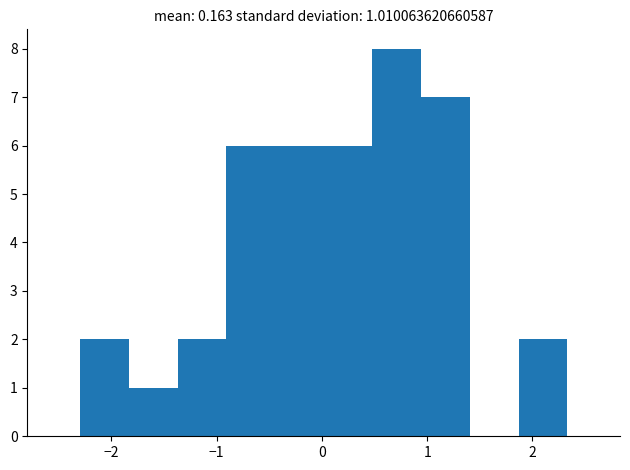

Which range on the x-axis has the tallest bar?

0.5 to 0.9